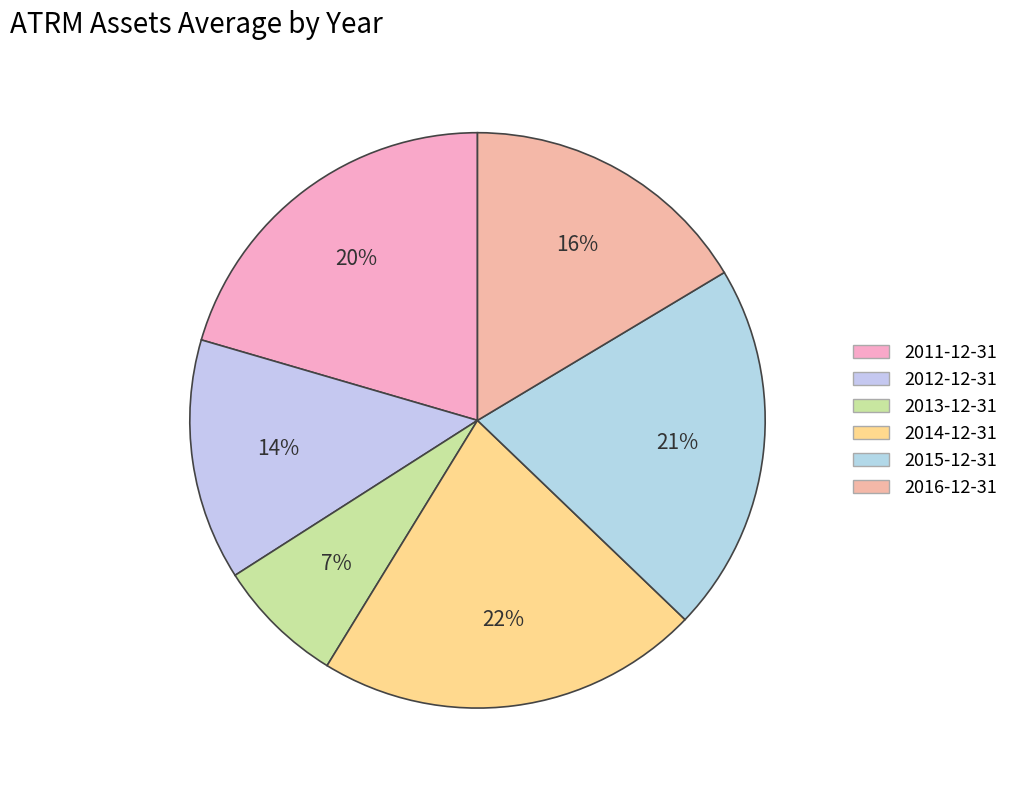

True or false: 2013-12-31 accounts for 7% of the total.

True